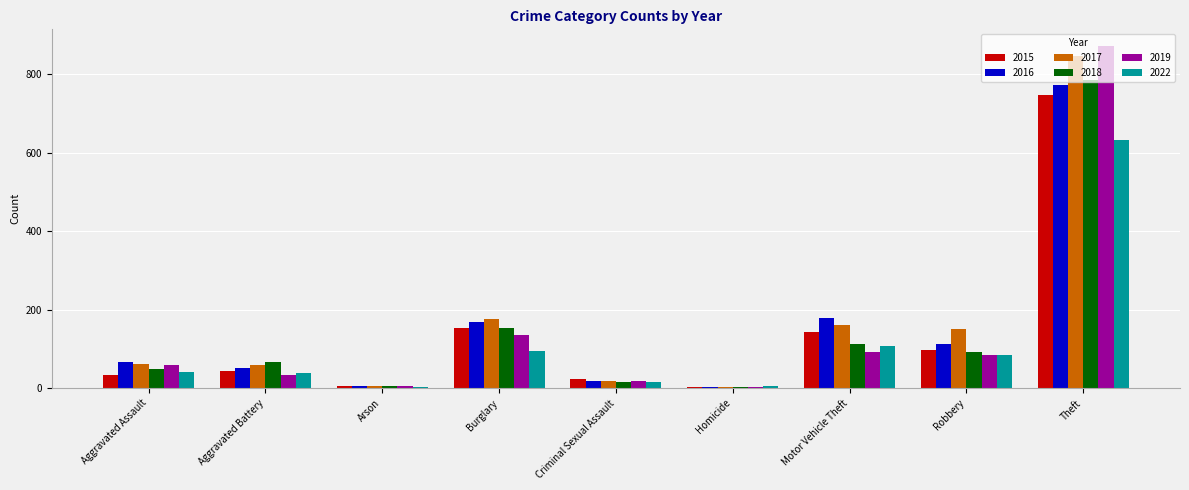

What is the label of the 1st bar from the right?

Theft